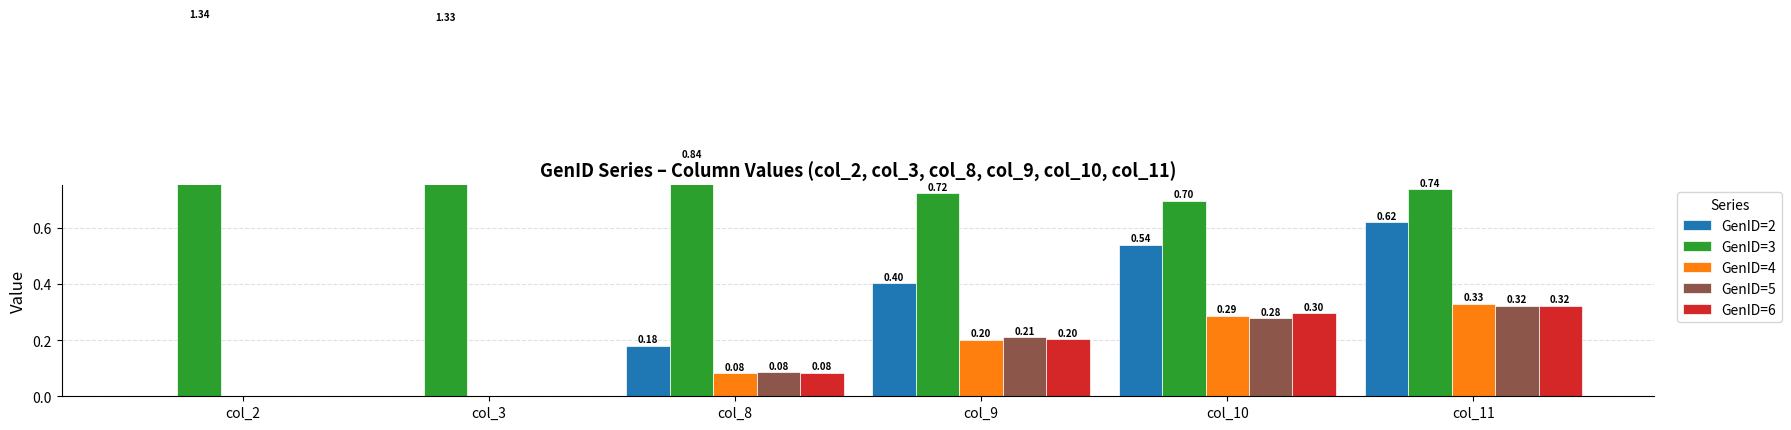

What is the value of the GenID=3 bar at the 4th from the left?

0.7